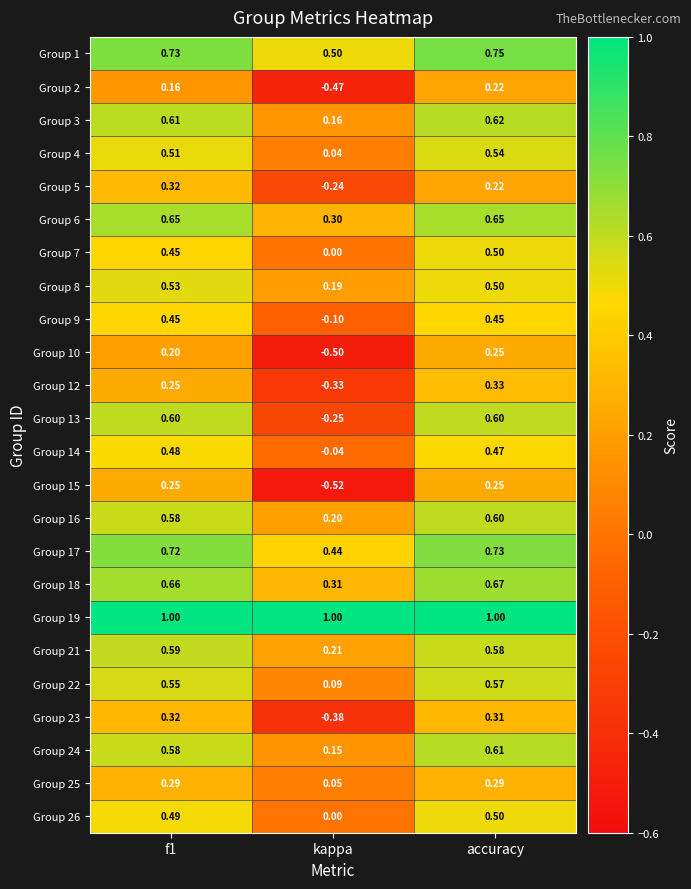

Is the value of Group 7 at f1 greater than the value of Group 3 at f1?

No